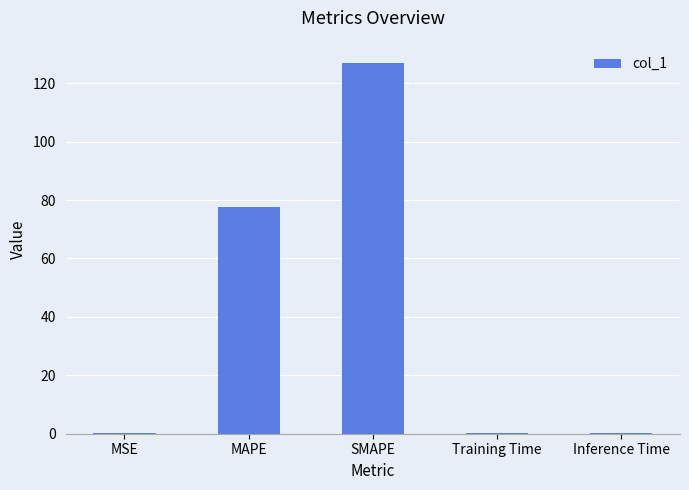

The value at SMAPE is 70.4. True or false?

False